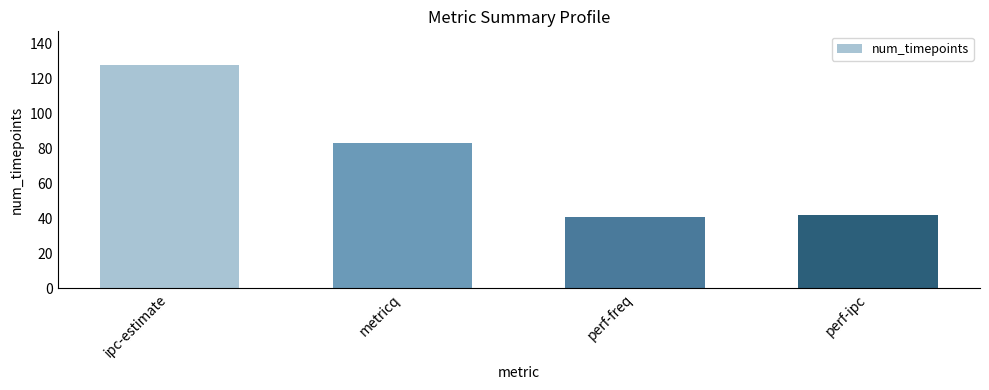

Reading right to left, list all the values displayed in this chart.

perf-ipc=42	perf-freq=41	metricq=83	ipc-estimate=128